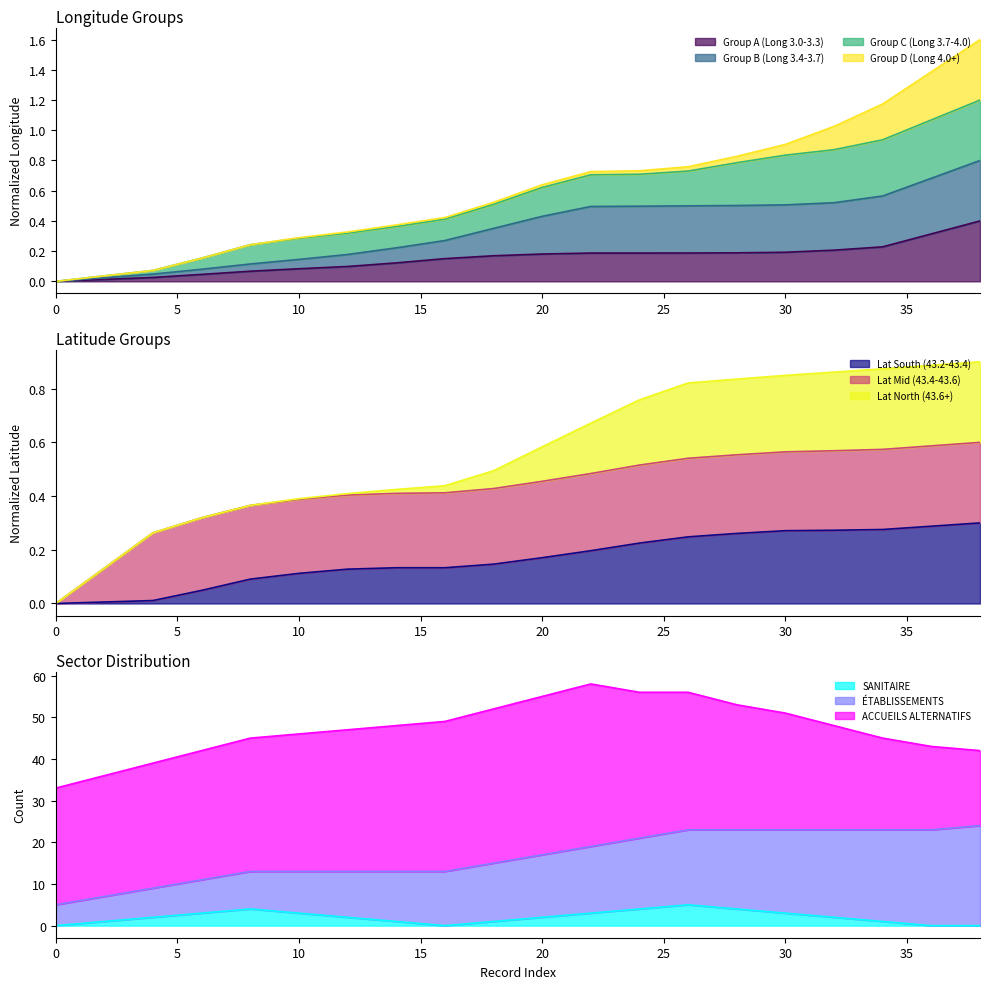

How many values in the SANITAIRE series exceed 2?

8